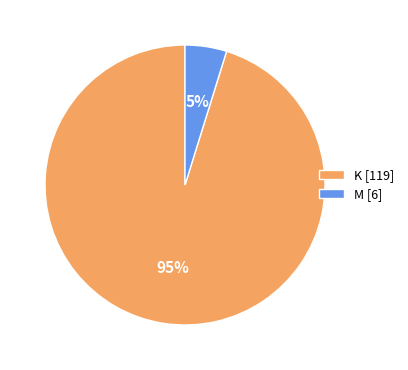

The K [119] slice represents 95% of the pie. True or false?

True